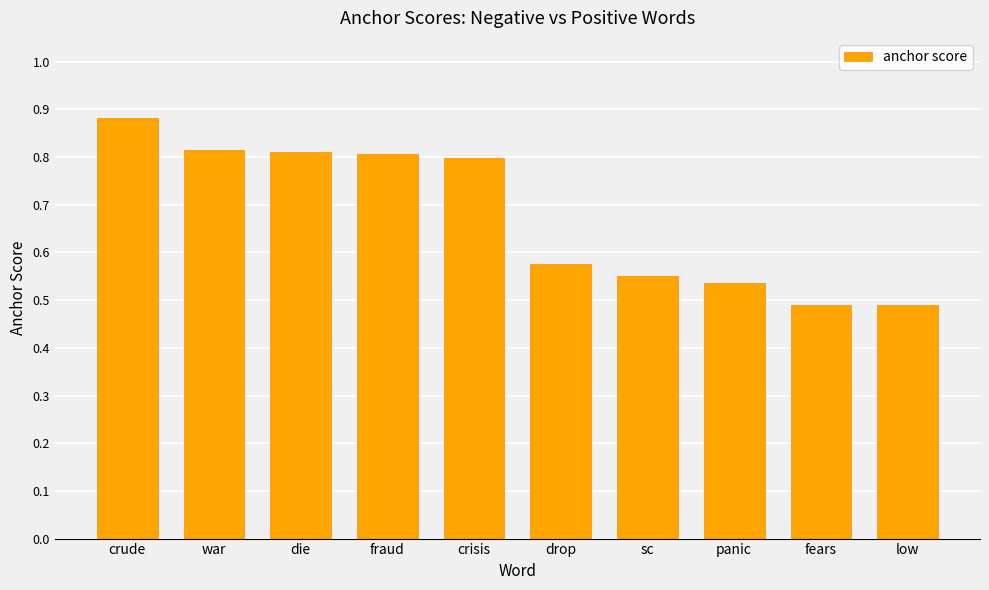

Which label corresponds to the largest value in the chart?

crude